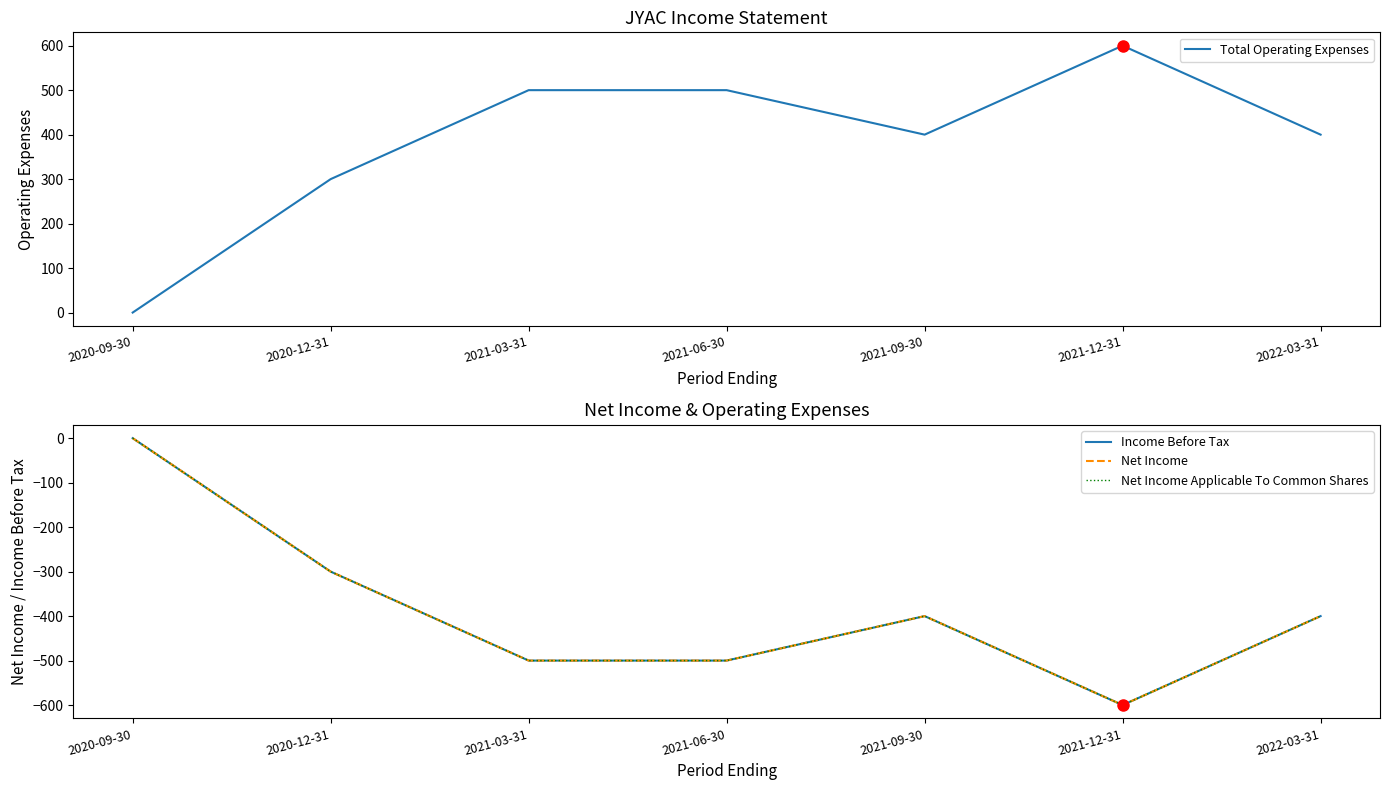

Reading left to right, what are all the values shown in this chart?

Total Operating Expenses: 0	300	500	500	400	600	400
Income Before Tax: 0	-300	-500	-500	-400	-600	-400
Net Income: 0	-300	-500	-500	-400	-600	-400
Net Income Applicable To Common Shares: 0	-300	-500	-500	-400	-600	-400